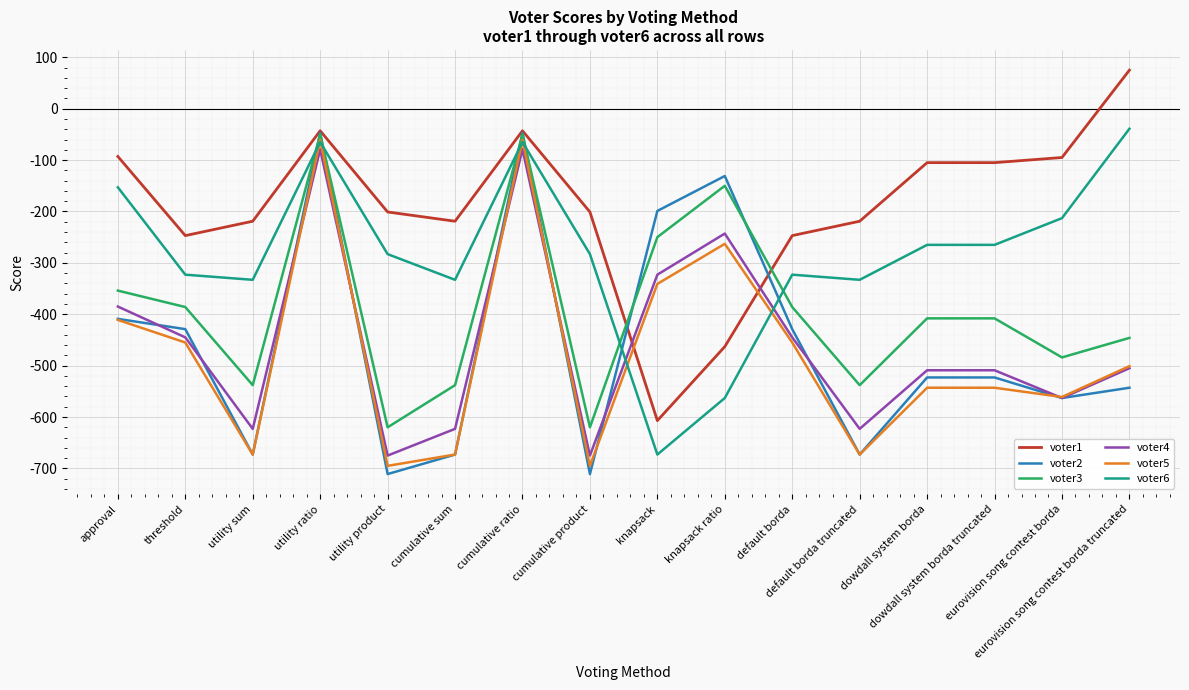

What is the difference between the second highest and second lowest values in the voter5 series?

634